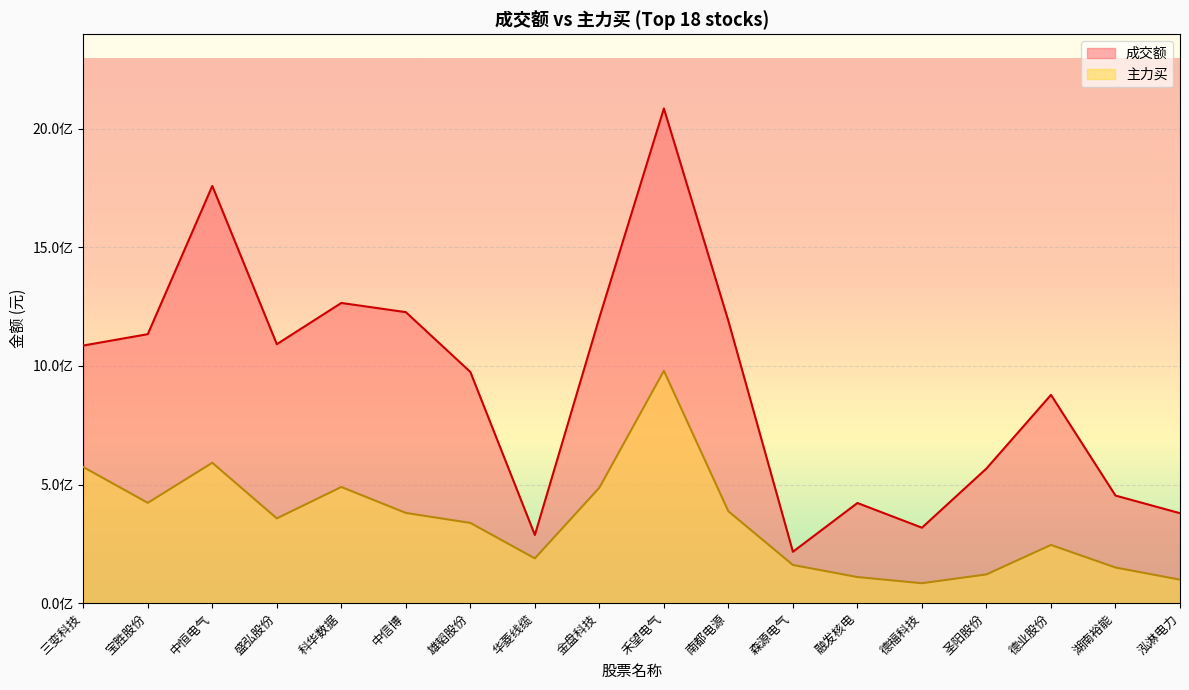

The 成交额 series shows 974610641 at 雄韬股份. True or false?

True